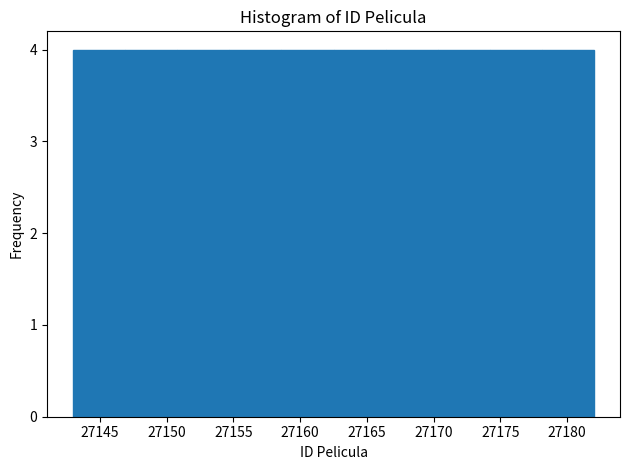

Reading left to right, transcribe this chart: for each bar, give the range it covers on the x-axis and its height. Neither the bar edges nor the heights are printed on the chart, so give them approximately, as read against the axes.

27143.0 to 27146.9: 4
27146.9 to 27150.8: 4
27150.8 to 27154.7: 4
27154.7 to 27158.6: 4
27158.6 to 27162.5: 4
27162.5 to 27166.4: 4
27166.4 to 27170.3: 4
27170.3 to 27174.2: 4
27174.2 to 27178.1: 4
27178.1 to 27182.0: 4